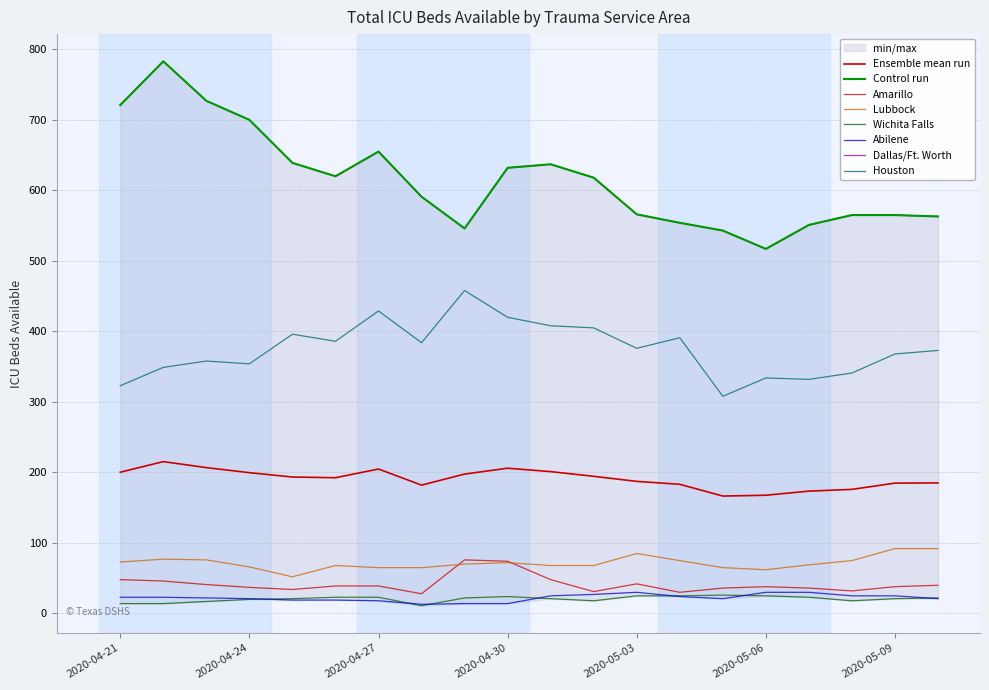

At Dallas/Ft. Worth, list the series in order from largest to smallest.

Dallas/Ft. Worth, Houston, Lubbock, Amarillo, Abilene, Wichita Falls